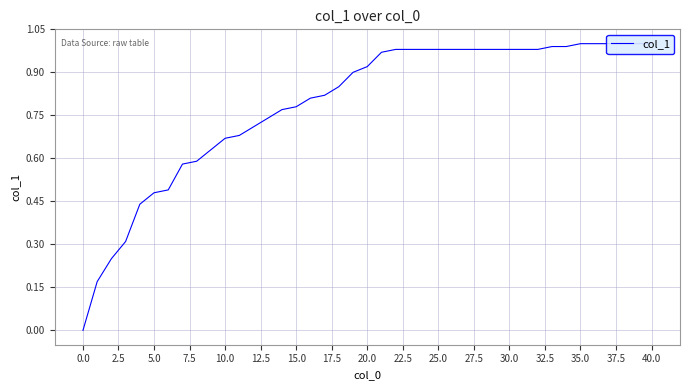

How many data points does each series have?

40